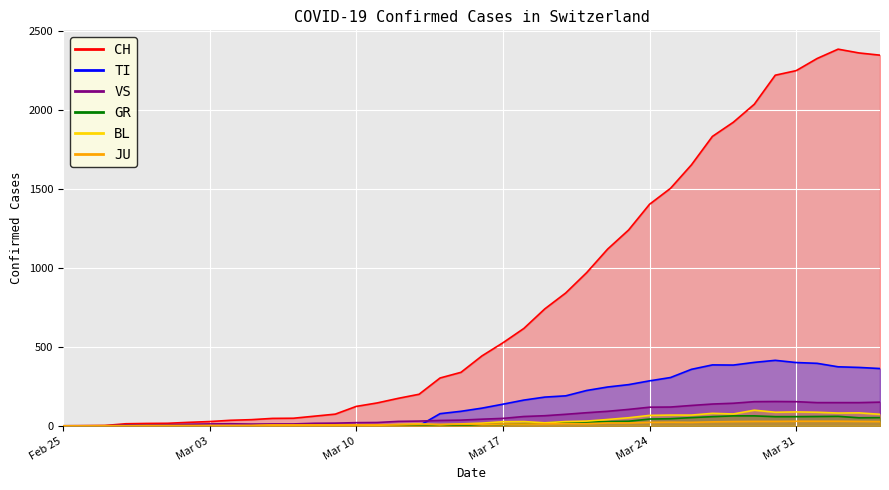

The value of GR at 2020-03-27 is 58. True or false?

True